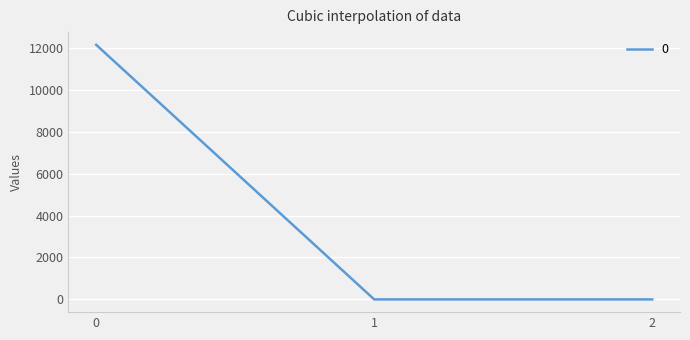

What is the change in value from 0 to 1?

-12140.2